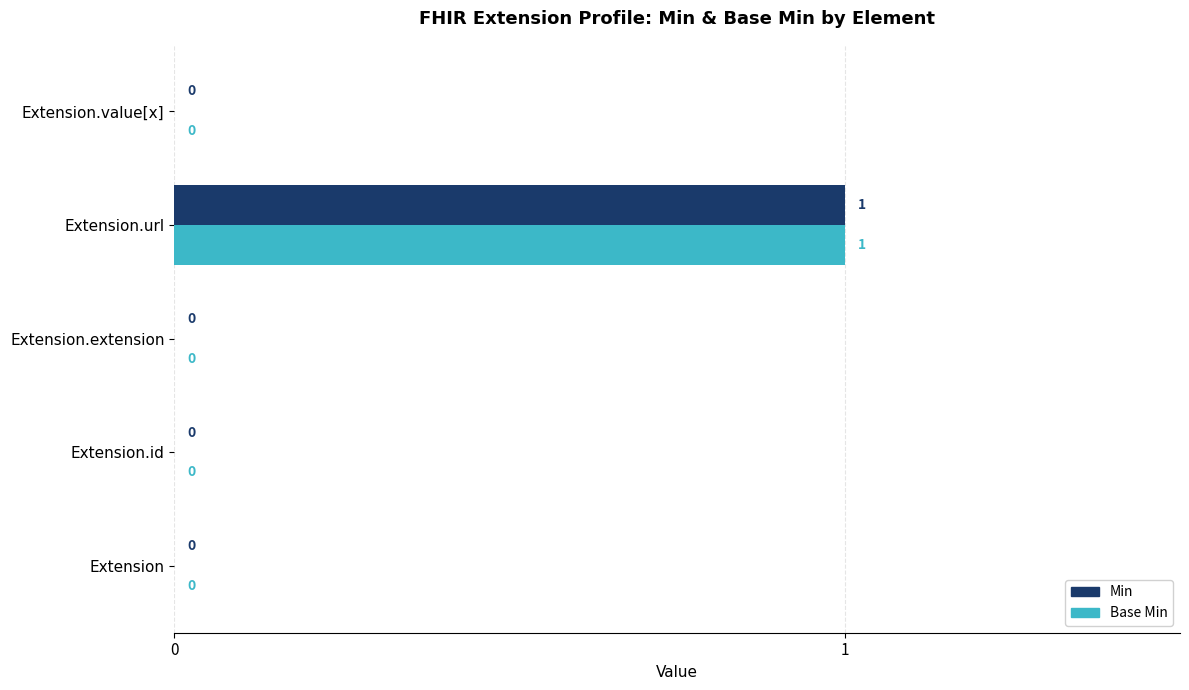

The value of Min at Extension is 0. True or false?

True